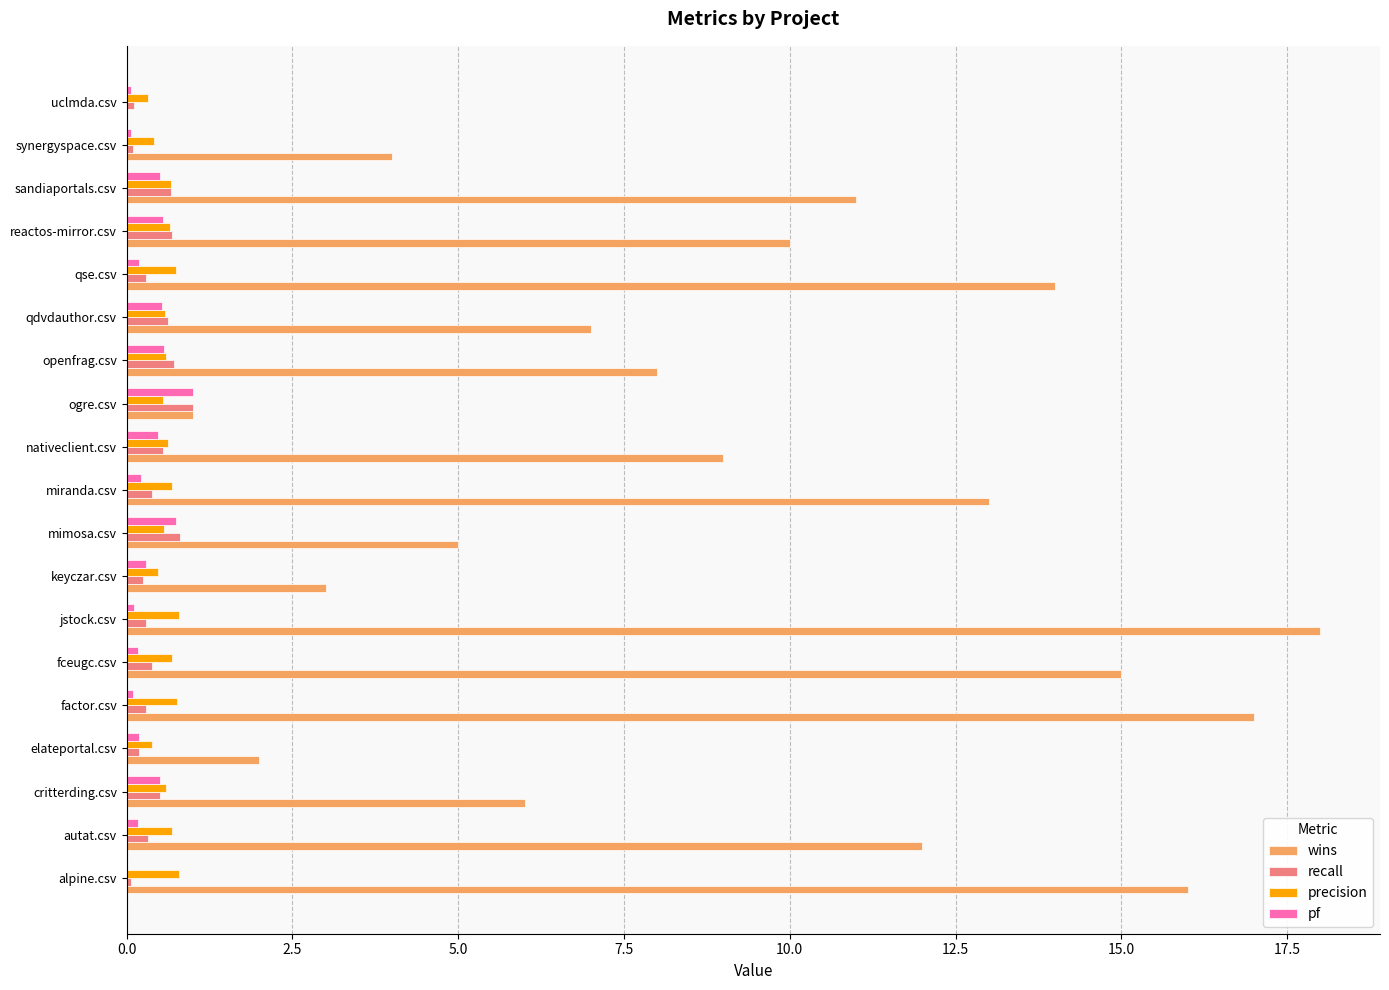

How many precision values are between 0 and 1?

19